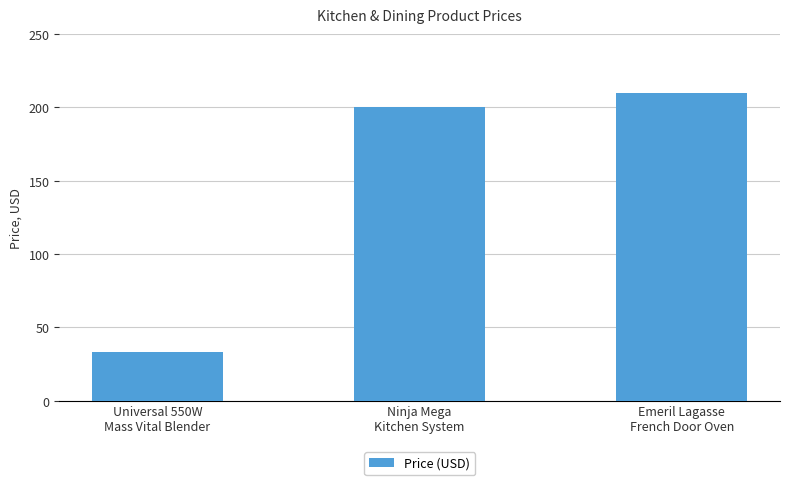

Between Ninja Mega
Kitchen System and Universal 550W
Mass Vital Blender, which is larger?

Ninja Mega
Kitchen System